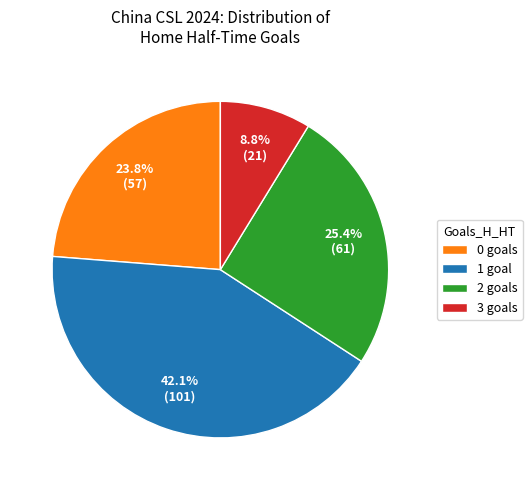

Rank the categories by value from lowest to highest.

3, 0, 2, 1